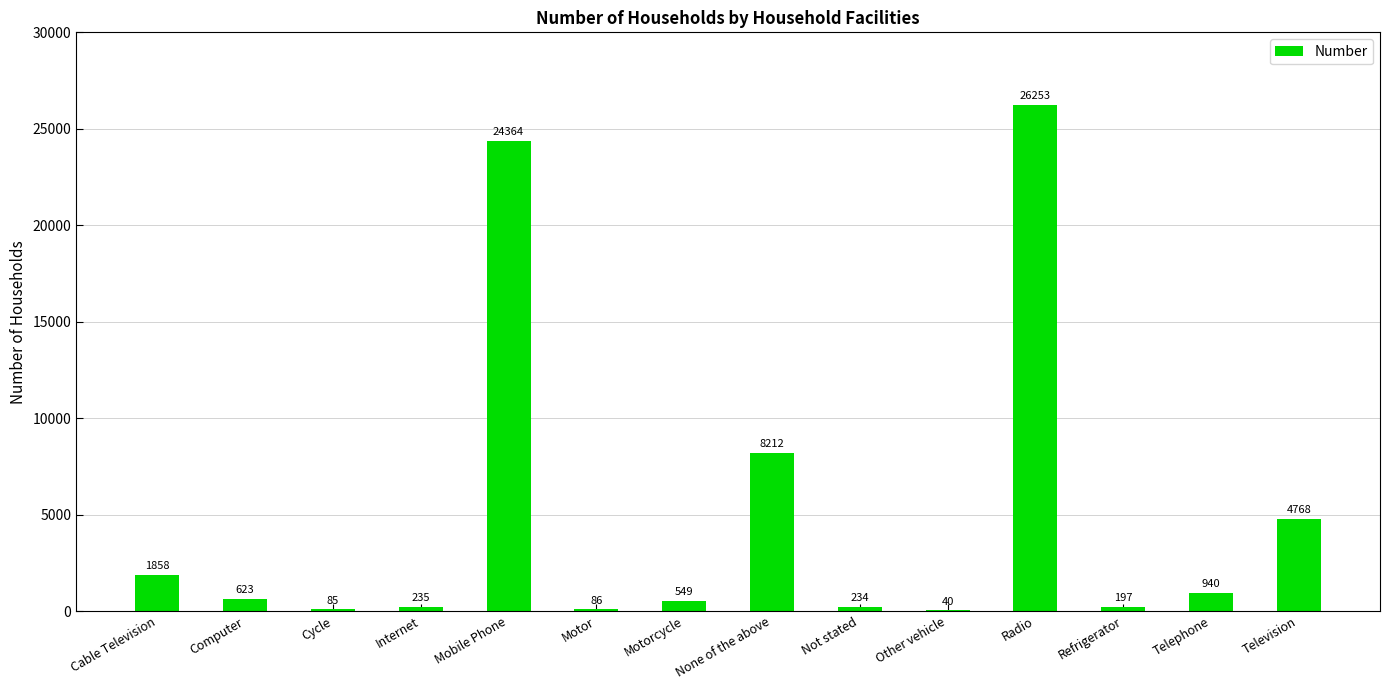

The value at Television is 4768. True or false?

True